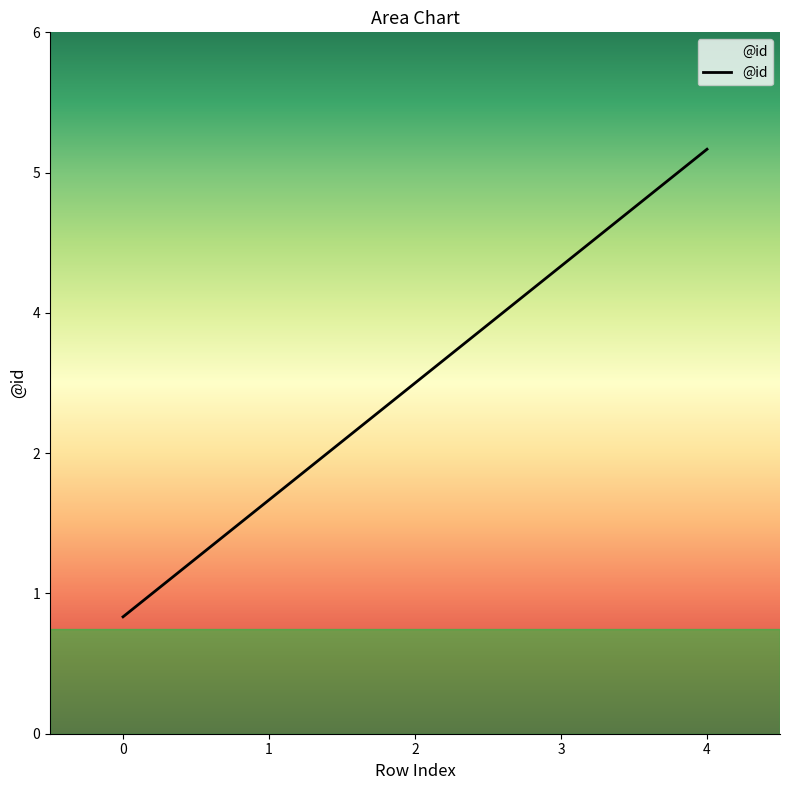

Is this an area chart (filled region under the line)?

Yes